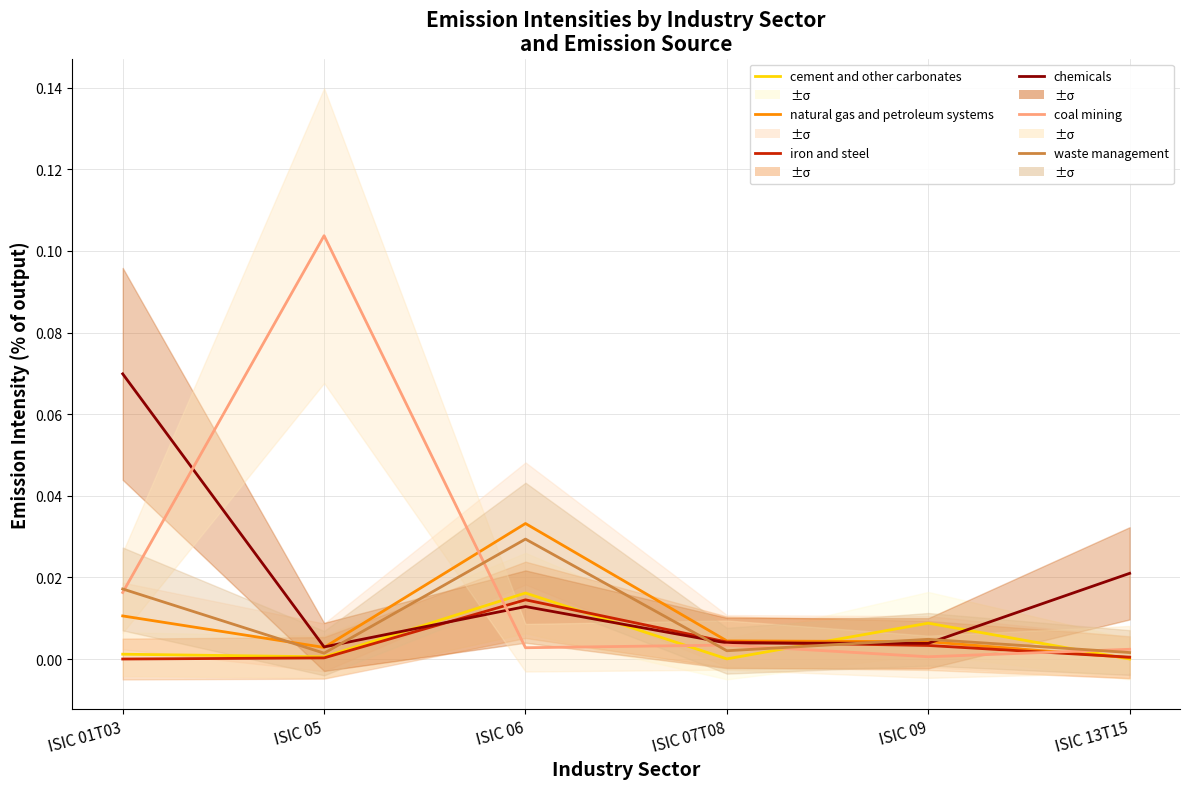

At which category does waste management reach its first local valley?

ISIC 05